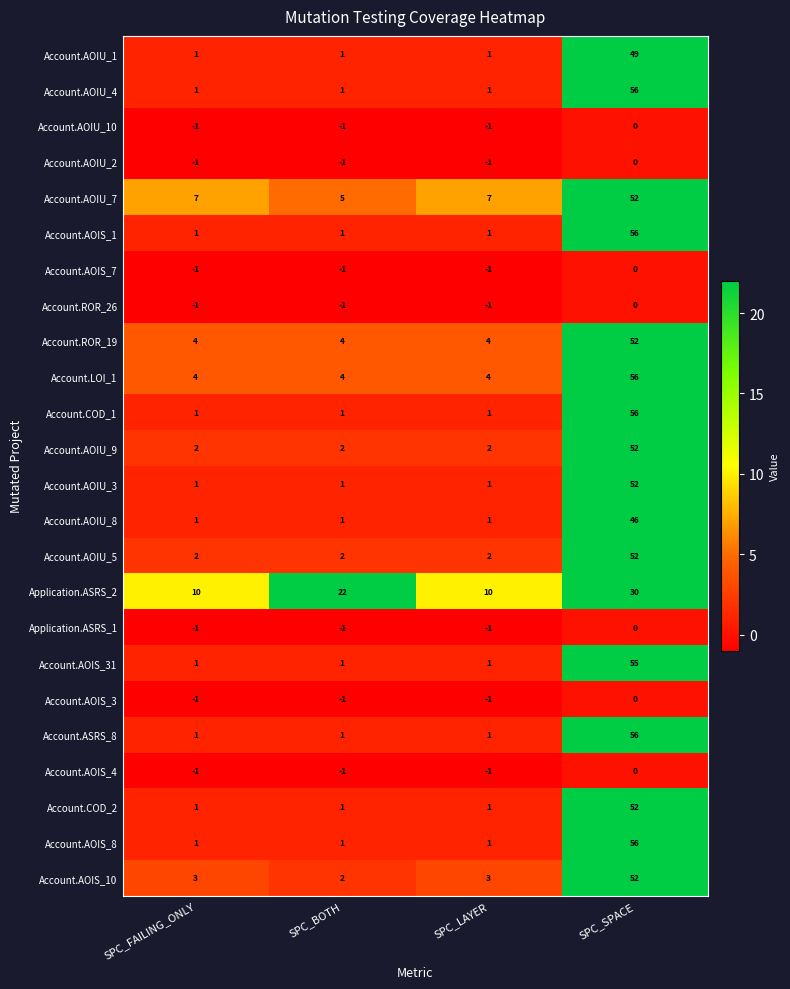

Count the Account.AOIU_4 values in the range 1 to 56.

4